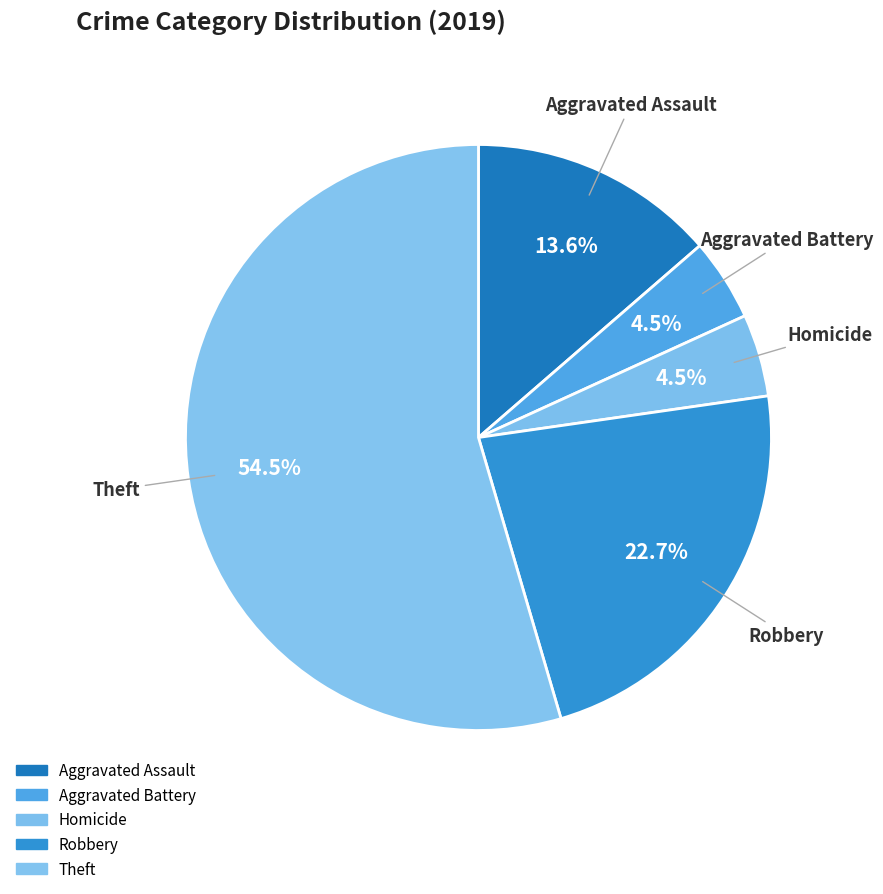

Count the number of slices in the pie.

5